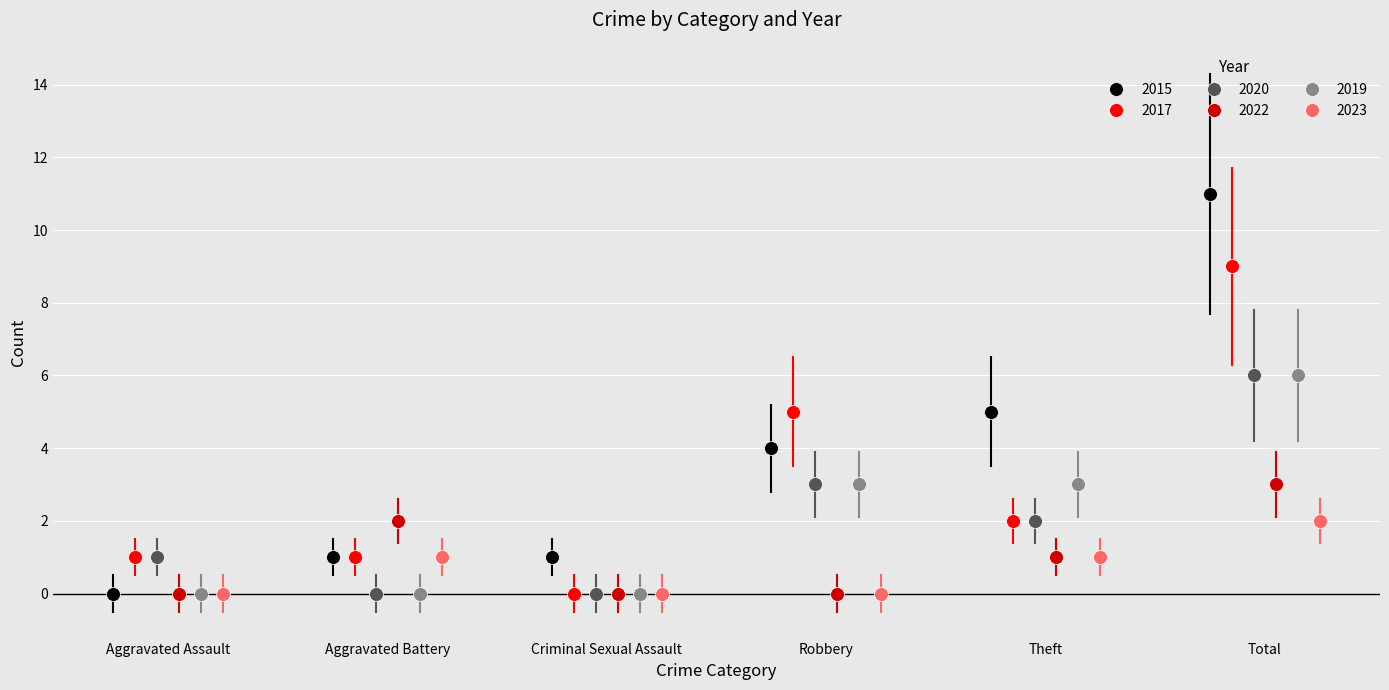

Is this an area chart (filled region under the line)?

No